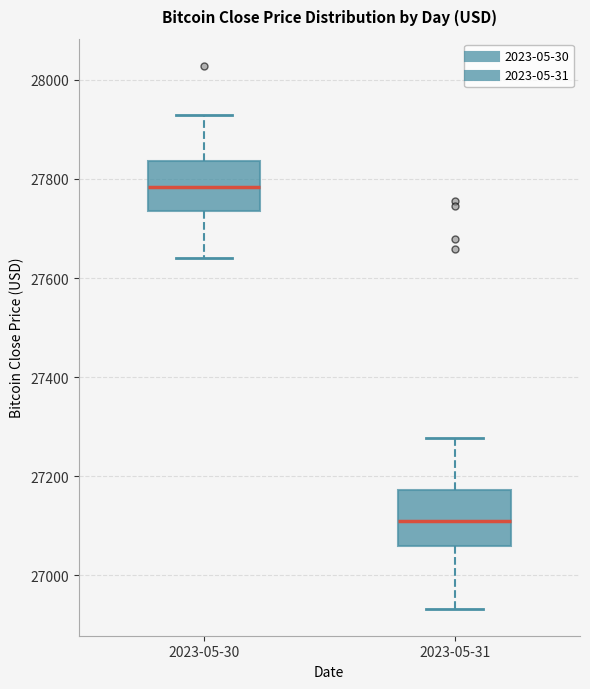

Where does the lower whisker of the box for 2023-05-31 end on the y-axis? The values are not printed on the chart, so give them approximately, as read against the axis.

26940